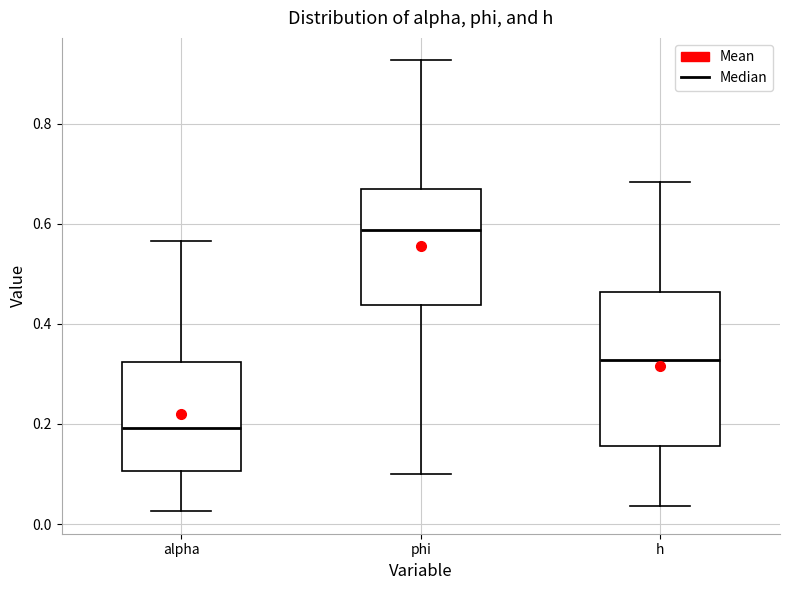

Where does the lower whisker of the box for phi end on the y-axis? The values are not printed on the chart, so give them approximately, as read against the axis.

0.10